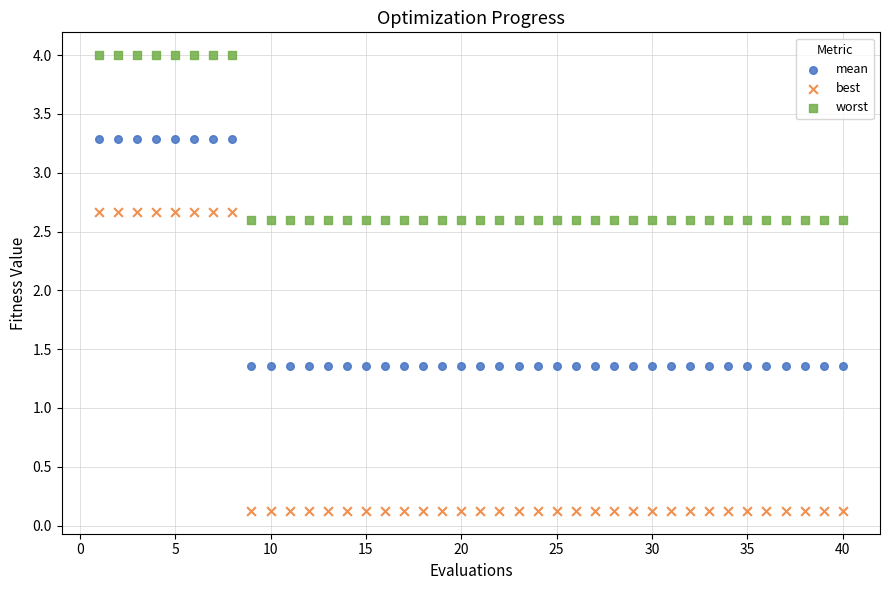

Which series contains the highest Y value?

worst